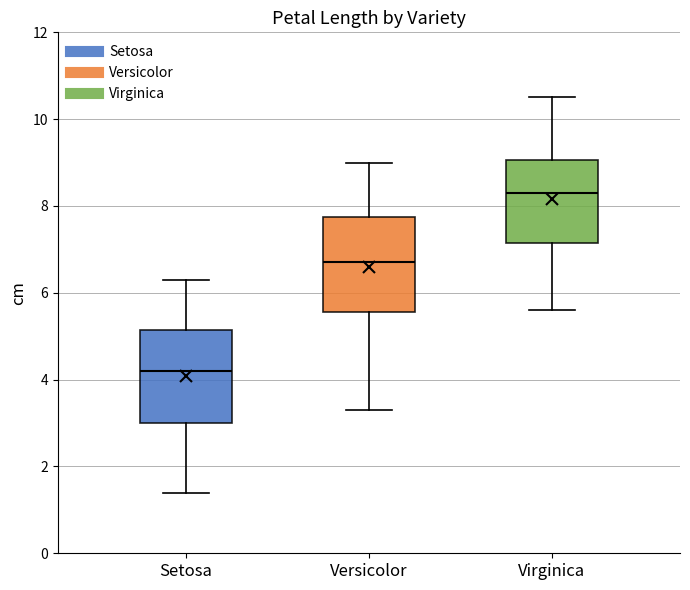

Where is the upper edge of the box for Versicolor on the y-axis? The values are not printed on the chart, so give them approximately, as read against the axis.

7.8